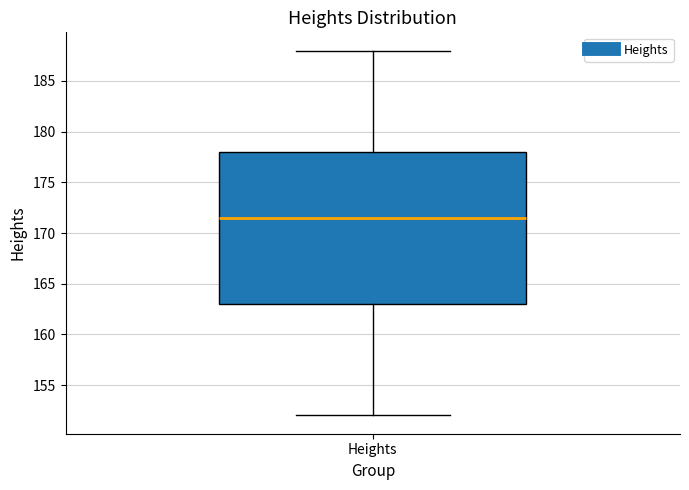

Transcribe this box plot: give where the median line is, the range the box spans, and where the two whiskers end, as read against the y-axis. The values are not printed on the chart, so give them approximately, as read against the axis.

median 171.5, box 163.0 to 178.0, whiskers 152.0 to 188.0